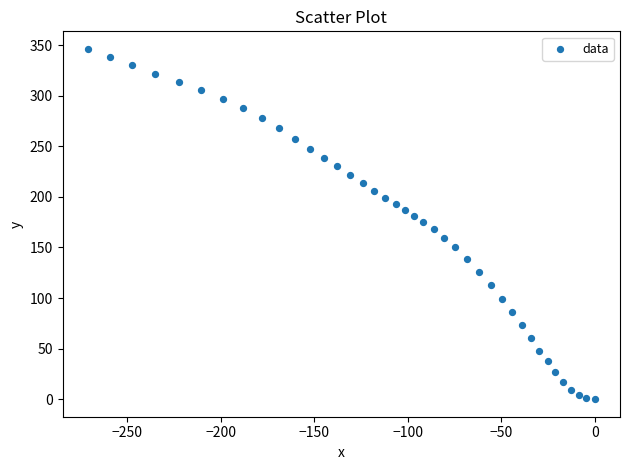

What is the range of Y values (max minus min)?

346.2